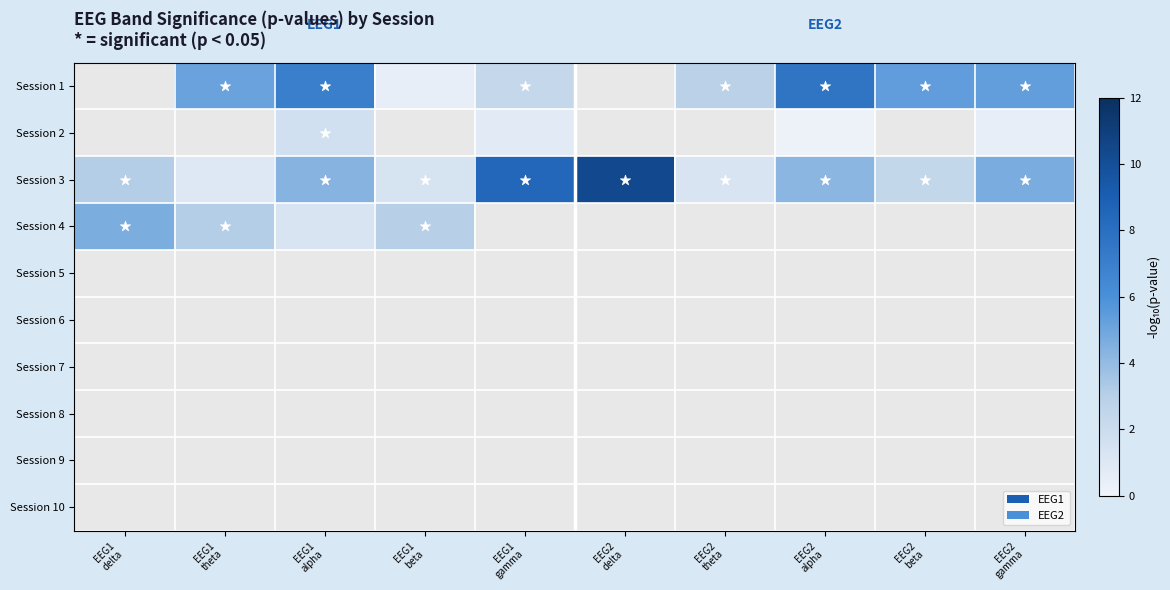

Which series has the largest total across all categories?

Session 3